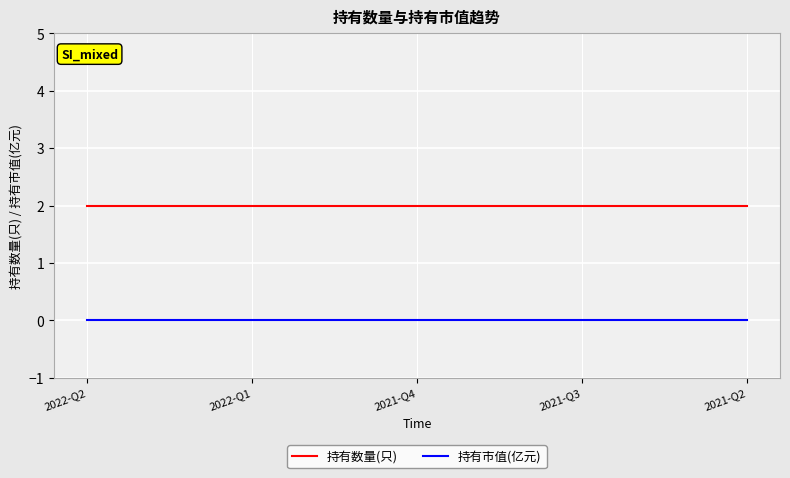

The value of 持有数量(只) at 2021-Q4 is 2. True or false?

True